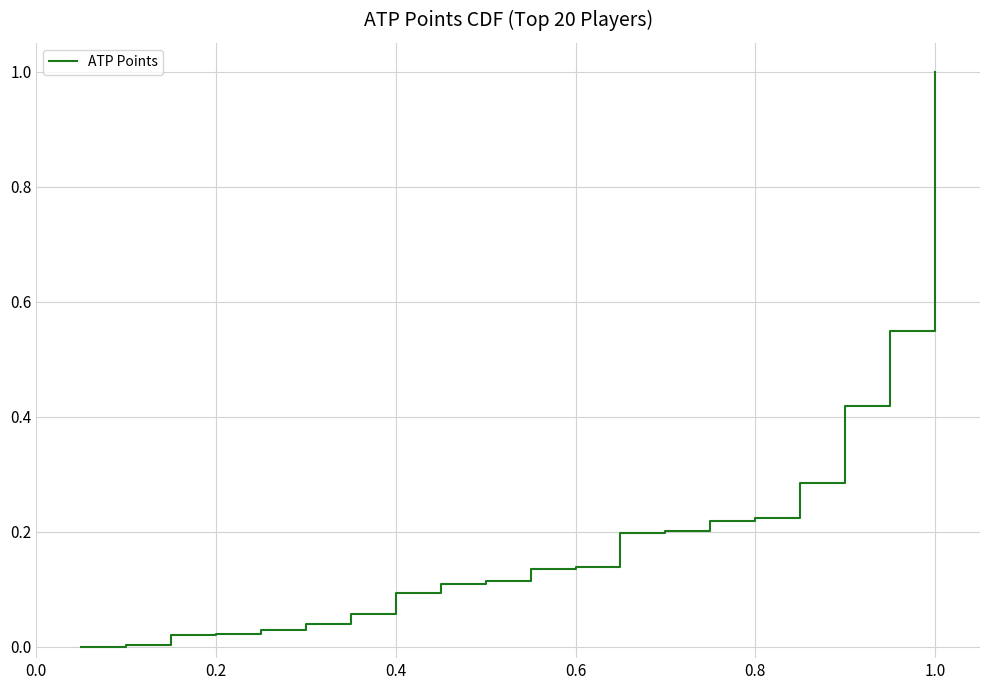

What is the difference between the maximum and minimum values?

1.0